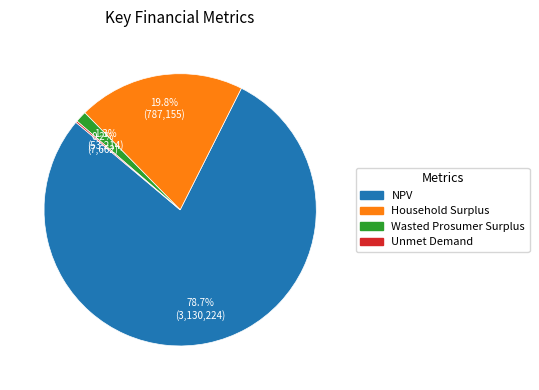

What is the largest slice in the pie chart?

NPV